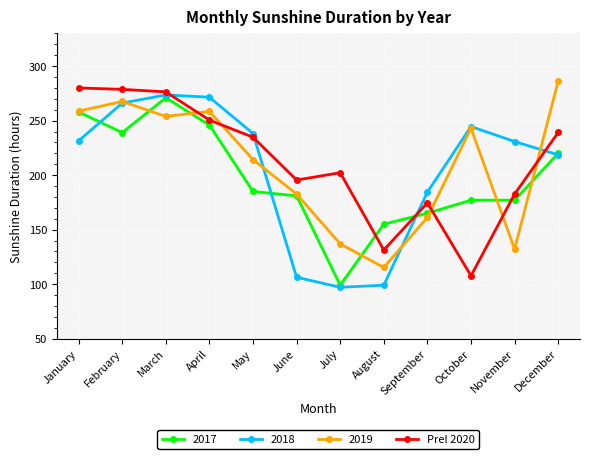

At which label does 2017 reach its minimum?

July